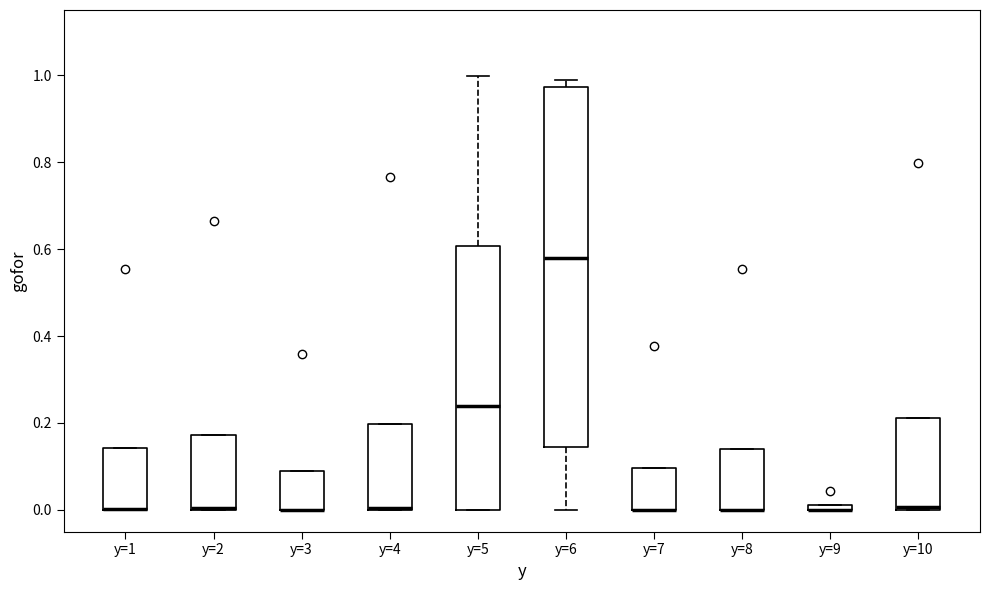

Comparing the boxes themselves (not the whiskers), which one is the tallest?

y=6